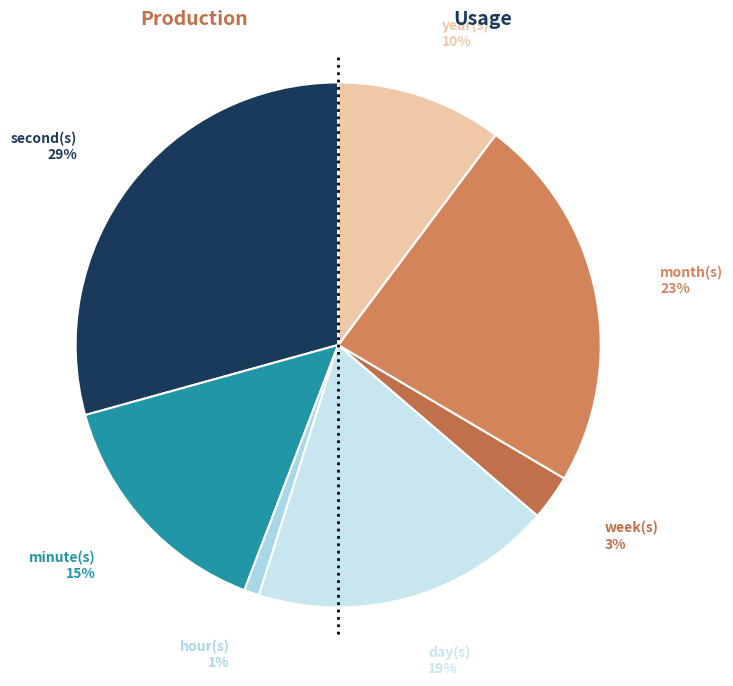

Which slice is the smallest?

hour(s)